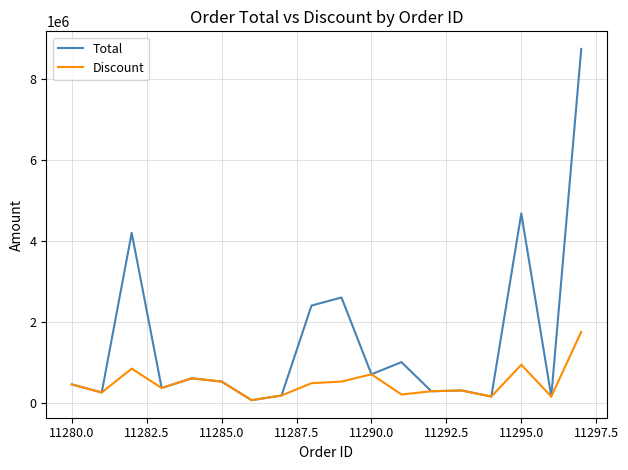

List the series in order of their overall mean, lowest first.

Discount, Total